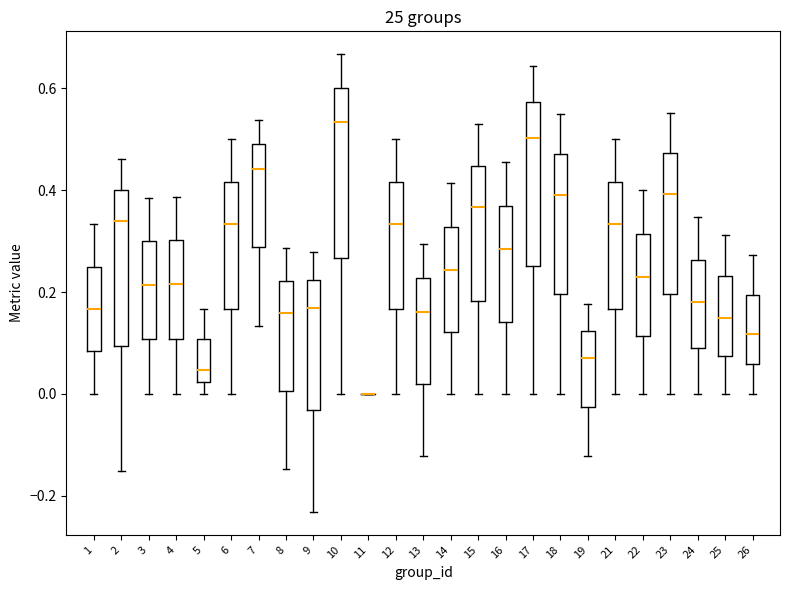

Reading left to right, read every box against the y-axis: the position of its median line, the range the box covers, and the ends of its whiskers. The values are not printed on the chart, so give them approximately, as read against the axis.

1: median 0.16, box 0.08 to 0.26, whiskers 0.00 to 0.34
2: median 0.34, box 0.10 to 0.40, whiskers -0.16 to 0.46
3: median 0.22, box 0.10 to 0.30, whiskers 0.00 to 0.38
4: median 0.22, box 0.10 to 0.30, whiskers 0.00 to 0.38
5: median 0.04, box 0.02 to 0.10, whiskers 0.00 to 0.16
6: median 0.34, box 0.16 to 0.42, whiskers 0.00 to 0.50
7: median 0.44, box 0.28 to 0.50, whiskers 0.14 to 0.54
8: median 0.16, box 0.00 to 0.22, whiskers -0.14 to 0.28
9: median 0.16, box -0.04 to 0.22, whiskers -0.24 to 0.28
10: median 0.54, box 0.26 to 0.60, whiskers 0.00 to 0.66
11: box collapsed to a line at 0.00, whiskers 0.00 to 0.00
12: median 0.34, box 0.16 to 0.42, whiskers 0.00 to 0.50
13: median 0.16, box 0.02 to 0.22, whiskers -0.12 to 0.30
14: median 0.24, box 0.12 to 0.32, whiskers 0.00 to 0.42
15: median 0.36, box 0.18 to 0.44, whiskers 0.00 to 0.52
16: median 0.28, box 0.14 to 0.36, whiskers 0.00 to 0.46
17: median 0.50, box 0.26 to 0.58, whiskers 0.00 to 0.64
18: median 0.40, box 0.20 to 0.48, whiskers 0.00 to 0.56
19: median 0.08, box -0.02 to 0.12, whiskers -0.12 to 0.18
21: median 0.34, box 0.16 to 0.42, whiskers 0.00 to 0.50
22: median 0.22, box 0.12 to 0.32, whiskers 0.00 to 0.40
23: median 0.40, box 0.20 to 0.48, whiskers 0.00 to 0.56
24: median 0.18, box 0.08 to 0.26, whiskers 0.00 to 0.34
25: median 0.14, box 0.08 to 0.24, whiskers 0.00 to 0.32
26: median 0.12, box 0.06 to 0.20, whiskers 0.00 to 0.28